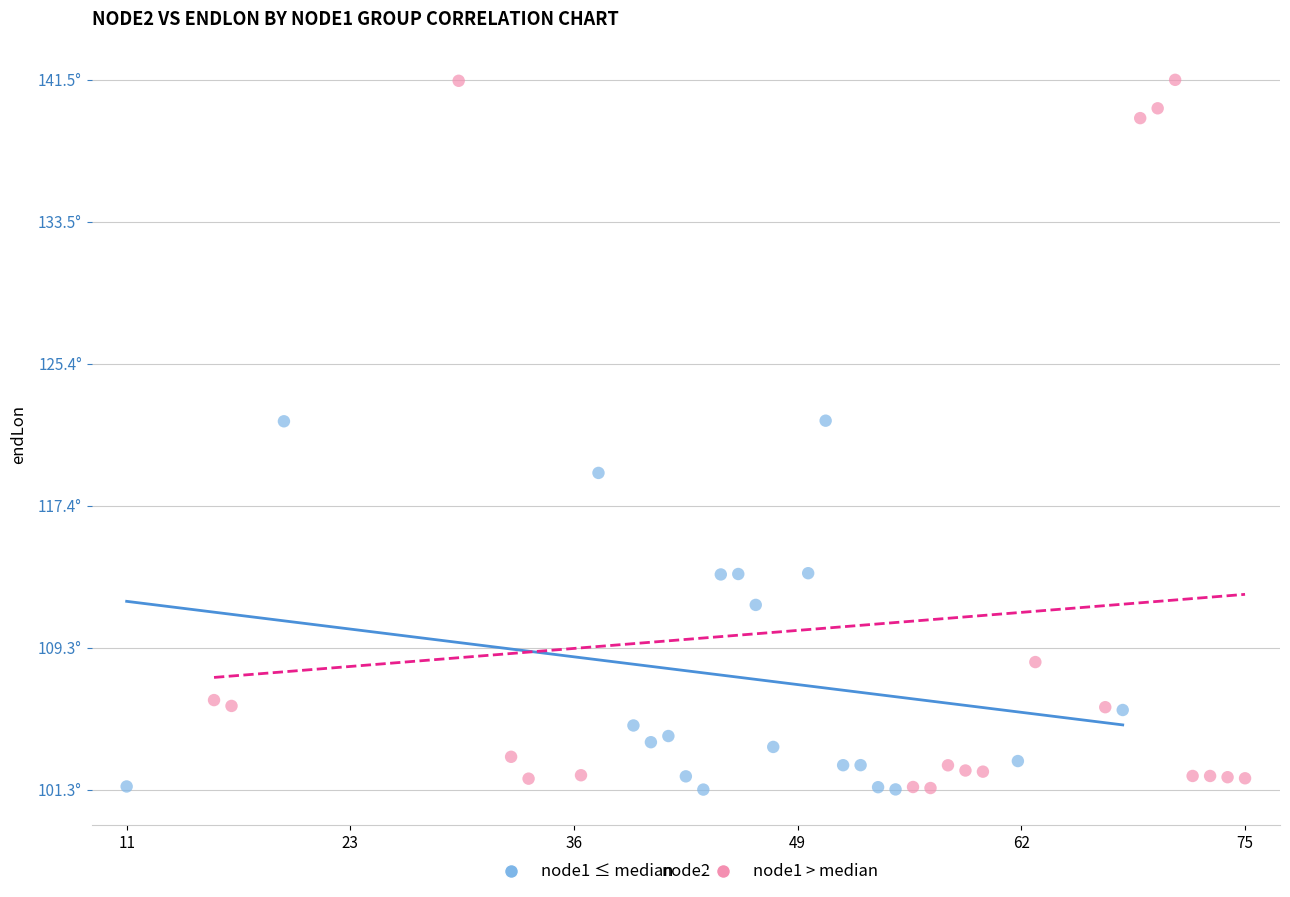

Which series has the widest spread of Y values?

node1 > median